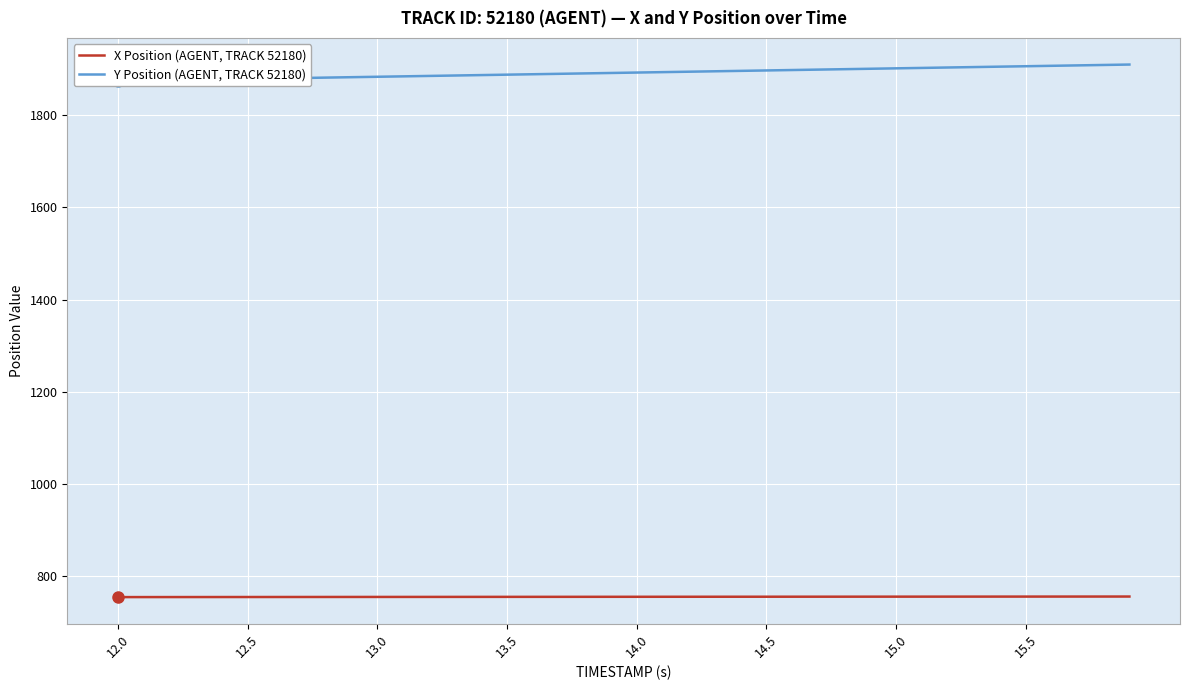

What is the highest value of the X Position (AGENT, TRACK 52180) series?

755.4